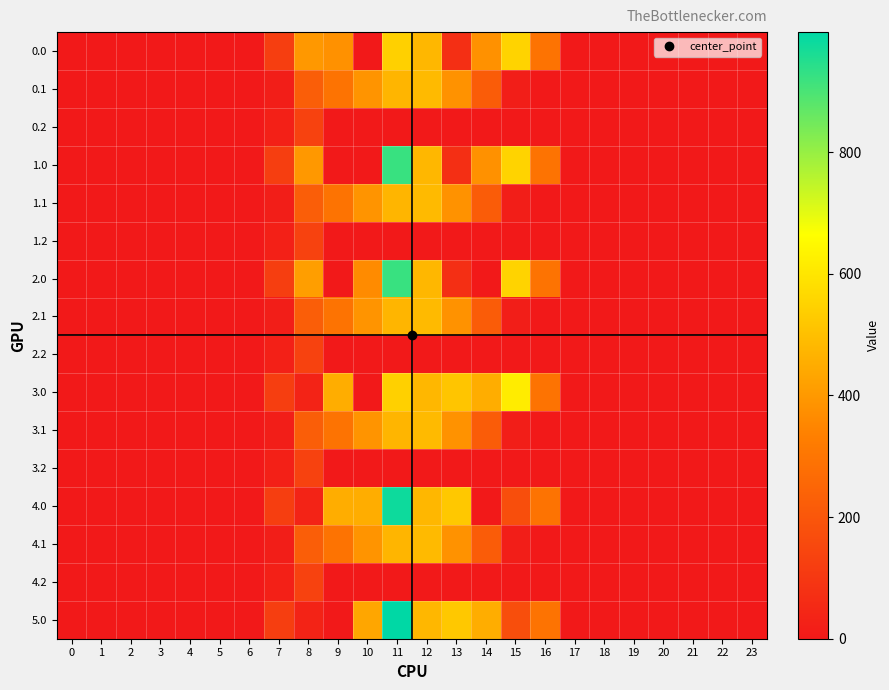

Between 13 and 23, which series saw the biggest shift?

4.0